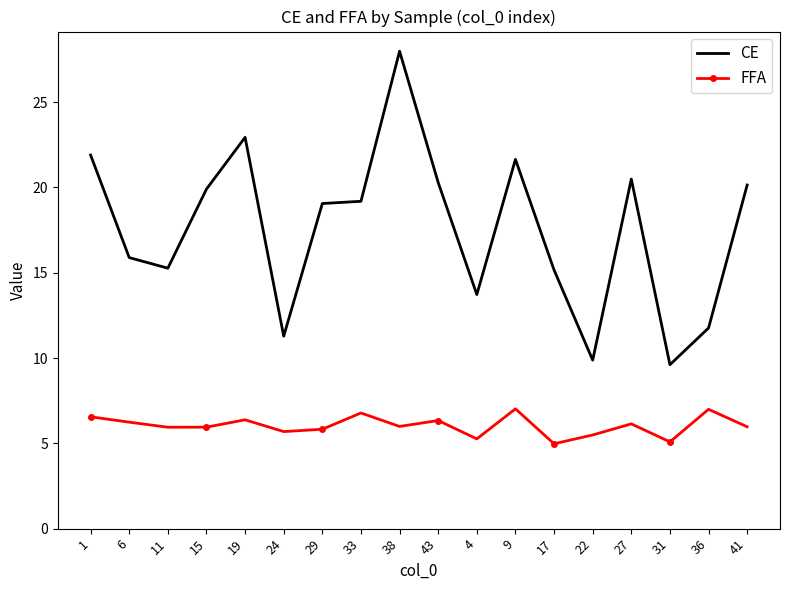

What is the sum of all FFA values?

108.6